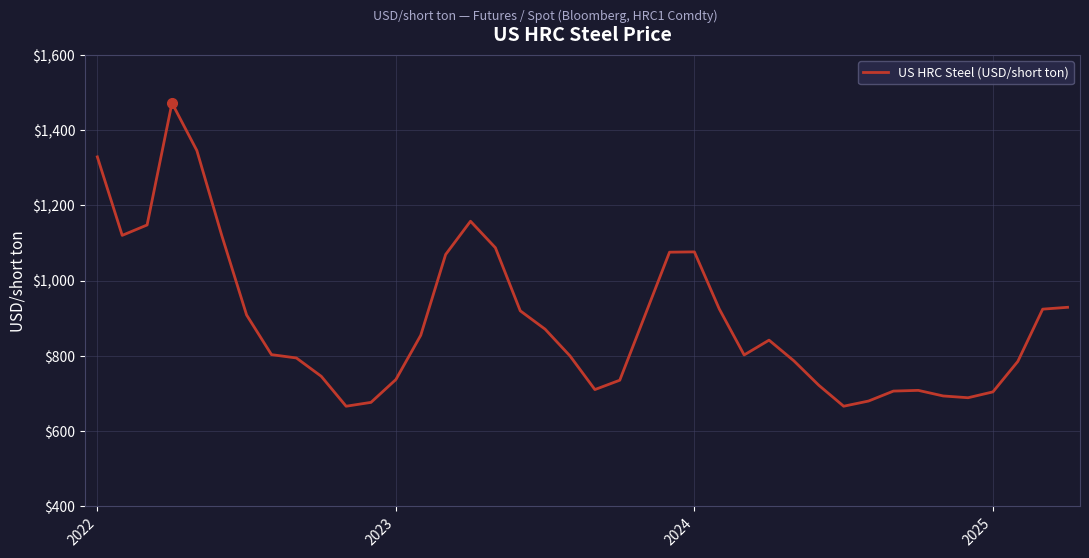

What is the maximum value shown in the chart?

1472.2